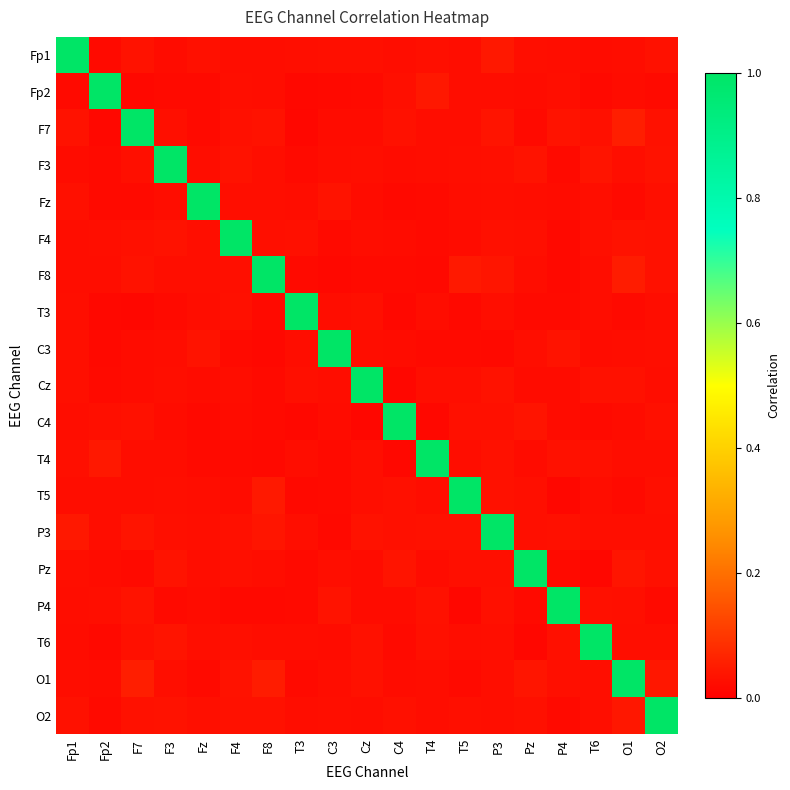

Reading left to right, list all the values displayed in this chart.

Fp1: Fp1=1.0	Fp2=0.0	F7=0.0	F3=0.0	Fz=0.0	F4=0.0	F8=0.0	T3=0.0	C3=0.0	Cz=0.0	C4=0.0	T4=0.0	T5=0.0	P3=0.0	Pz=0.0	P4=0.0	T6=0.0	O1=0.0	O2=0.0
Fp2: Fp1=0.0	Fp2=1.0	F7=0.0	F3=0.0	Fz=0.0	F4=0.0	F8=0.0	T3=0.0	C3=0.0	Cz=0.0	C4=0.0	T4=0.0	T5=0.0	P3=0.0	Pz=0.0	P4=0.0	T6=0.0	O1=0.0	O2=0.0
F7: Fp1=0.0	Fp2=0.0	F7=1.0	F3=0.0	Fz=0.0	F4=0.0	F8=0.0	T3=0.0	C3=0.0	Cz=0.0	C4=0.0	T4=0.0	T5=0.0	P3=0.0	Pz=0.0	P4=0.0	T6=0.0	O1=0.1	O2=0.0
F3: Fp1=0.0	Fp2=0.0	F7=0.0	F3=1.0	Fz=0.0	F4=0.0	F8=0.0	T3=0.0	C3=0.0	Cz=0.0	C4=0.0	T4=0.0	T5=0.0	P3=0.0	Pz=0.0	P4=0.0	T6=0.0	O1=0.0	O2=0.0
Fz: Fp1=0.0	Fp2=0.0	F7=0.0	F3=0.0	Fz=1.0	F4=0.0	F8=0.0	T3=0.0	C3=0.0	Cz=0.0	C4=0.0	T4=0.0	T5=0.0	P3=0.0	Pz=0.0	P4=0.0	T6=0.0	O1=0.0	O2=0.0
F4: Fp1=0.0	Fp2=0.0	F7=0.0	F3=0.0	Fz=0.0	F4=1.0	F8=0.0	T3=0.0	C3=0.0	Cz=0.0	C4=0.0	T4=0.0	T5=0.0	P3=0.0	Pz=0.0	P4=0.0	T6=0.0	O1=0.0	O2=0.0
F8: Fp1=0.0	Fp2=0.0	F7=0.0	F3=0.0	Fz=0.0	F4=0.0	F8=1.0	T3=0.0	C3=0.0	Cz=0.0	C4=0.0	T4=0.0	T5=0.0	P3=0.0	Pz=0.0	P4=0.0	T6=0.0	O1=0.1	O2=0.0
T3: Fp1=0.0	Fp2=0.0	F7=0.0	F3=0.0	Fz=0.0	F4=0.0	F8=0.0	T3=1.0	C3=0.0	Cz=0.0	C4=0.0	T4=0.0	T5=0.0	P3=0.0	Pz=0.0	P4=0.0	T6=0.0	O1=0.0	O2=0.0
C3: Fp1=0.0	Fp2=0.0	F7=0.0	F3=0.0	Fz=0.0	F4=0.0	F8=0.0	T3=0.0	C3=1.0	Cz=0.0	C4=0.0	T4=0.0	T5=0.0	P3=0.0	Pz=0.0	P4=0.0	T6=0.0	O1=0.0	O2=0.0
Cz: Fp1=0.0	Fp2=0.0	F7=0.0	F3=0.0	Fz=0.0	F4=0.0	F8=0.0	T3=0.0	C3=0.0	Cz=1.0	C4=0.0	T4=0.0	T5=0.0	P3=0.0	Pz=0.0	P4=0.0	T6=0.0	O1=0.0	O2=0.0
C4: Fp1=0.0	Fp2=0.0	F7=0.0	F3=0.0	Fz=0.0	F4=0.0	F8=0.0	T3=0.0	C3=0.0	Cz=0.0	C4=1.0	T4=0.0	T5=0.0	P3=0.0	Pz=0.0	P4=0.0	T6=0.0	O1=0.0	O2=0.0
T4: Fp1=0.0	Fp2=0.0	F7=0.0	F3=0.0	Fz=0.0	F4=0.0	F8=0.0	T3=0.0	C3=0.0	Cz=0.0	C4=0.0	T4=1.0	T5=0.0	P3=0.0	Pz=0.0	P4=0.0	T6=0.0	O1=0.0	O2=0.0
T5: Fp1=0.0	Fp2=0.0	F7=0.0	F3=0.0	Fz=0.0	F4=0.0	F8=0.0	T3=0.0	C3=0.0	Cz=0.0	C4=0.0	T4=0.0	T5=1.0	P3=0.0	Pz=0.0	P4=0.0	T6=0.0	O1=0.0	O2=0.0
P3: Fp1=0.0	Fp2=0.0	F7=0.0	F3=0.0	Fz=0.0	F4=0.0	F8=0.0	T3=0.0	C3=0.0	Cz=0.0	C4=0.0	T4=0.0	T5=0.0	P3=1.0	Pz=0.0	P4=0.0	T6=0.0	O1=0.0	O2=0.0
Pz: Fp1=0.0	Fp2=0.0	F7=0.0	F3=0.0	Fz=0.0	F4=0.0	F8=0.0	T3=0.0	C3=0.0	Cz=0.0	C4=0.0	T4=0.0	T5=0.0	P3=0.0	Pz=1.0	P4=0.0	T6=0.0	O1=0.0	O2=0.0
P4: Fp1=0.0	Fp2=0.0	F7=0.0	F3=0.0	Fz=0.0	F4=0.0	F8=0.0	T3=0.0	C3=0.0	Cz=0.0	C4=0.0	T4=0.0	T5=0.0	P3=0.0	Pz=0.0	P4=1.0	T6=0.0	O1=0.0	O2=0.0
T6: Fp1=0.0	Fp2=0.0	F7=0.0	F3=0.0	Fz=0.0	F4=0.0	F8=0.0	T3=0.0	C3=0.0	Cz=0.0	C4=0.0	T4=0.0	T5=0.0	P3=0.0	Pz=0.0	P4=0.0	T6=1.0	O1=0.0	O2=0.0
O1: Fp1=0.0	Fp2=0.0	F7=0.1	F3=0.0	Fz=0.0	F4=0.0	F8=0.1	T3=0.0	C3=0.0	Cz=0.0	C4=0.0	T4=0.0	T5=0.0	P3=0.0	Pz=0.0	P4=0.0	T6=0.0	O1=1.0	O2=0.0
O2: Fp1=0.0	Fp2=0.0	F7=0.0	F3=0.0	Fz=0.0	F4=0.0	F8=0.0	T3=0.0	C3=0.0	Cz=0.0	C4=0.0	T4=0.0	T5=0.0	P3=0.0	Pz=0.0	P4=0.0	T6=0.0	O1=0.0	O2=1.0